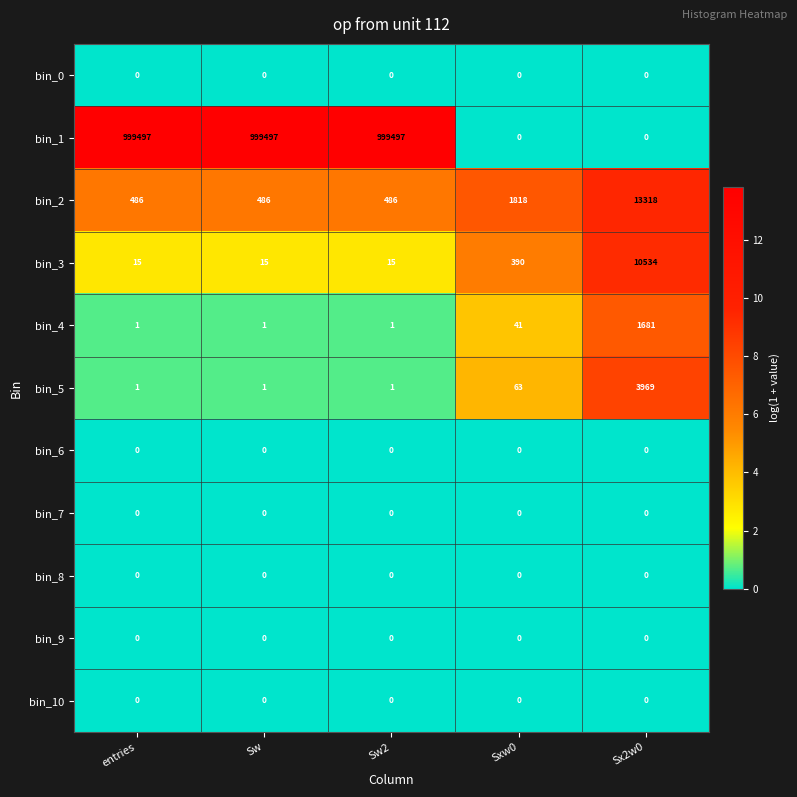

Is it true that bin_6 equals 0 at Sx2w0?

True